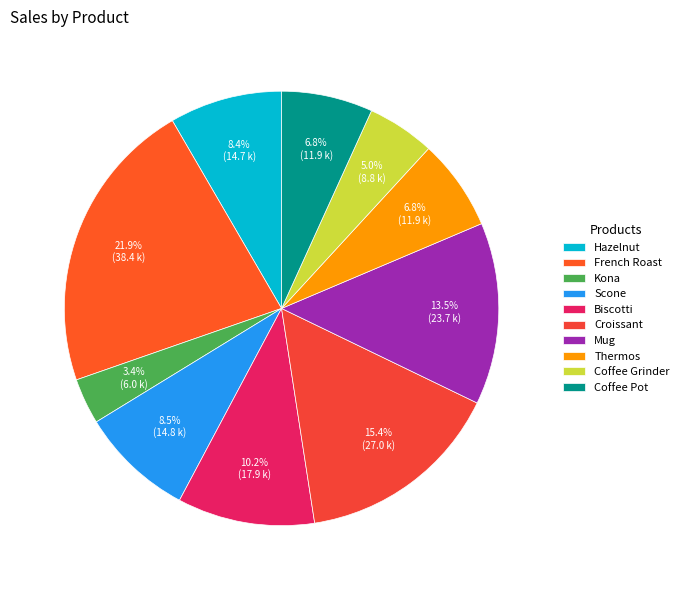

Does Croissant account for over 50% of the chart?

No